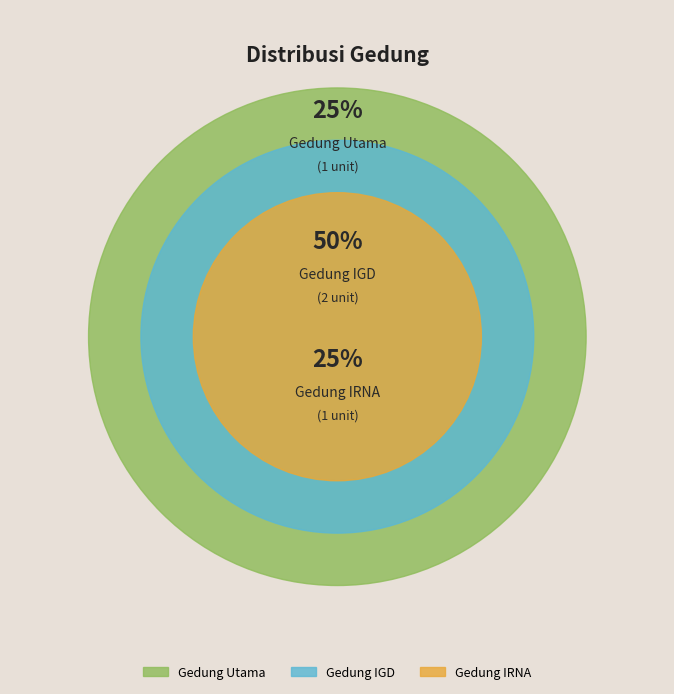

To the nearest percent, what percentage of the pie is Gedung IRNA?

25%